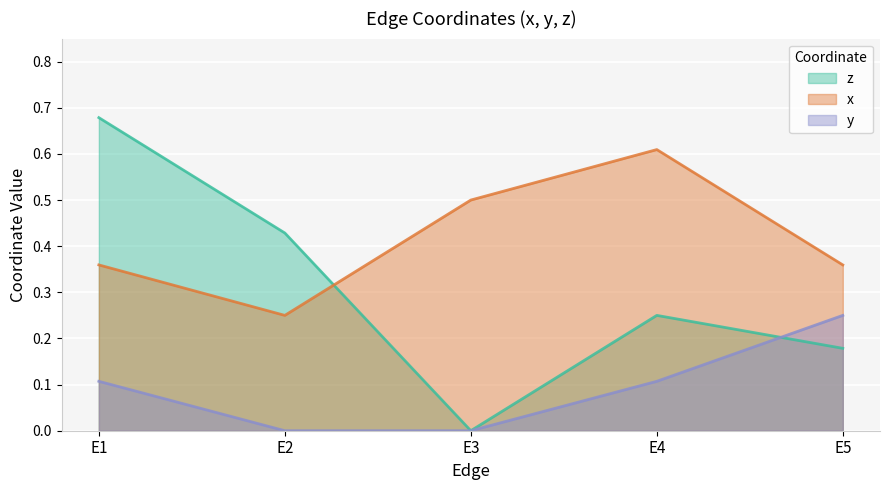

Which has a higher value, E5 or E3?

E5